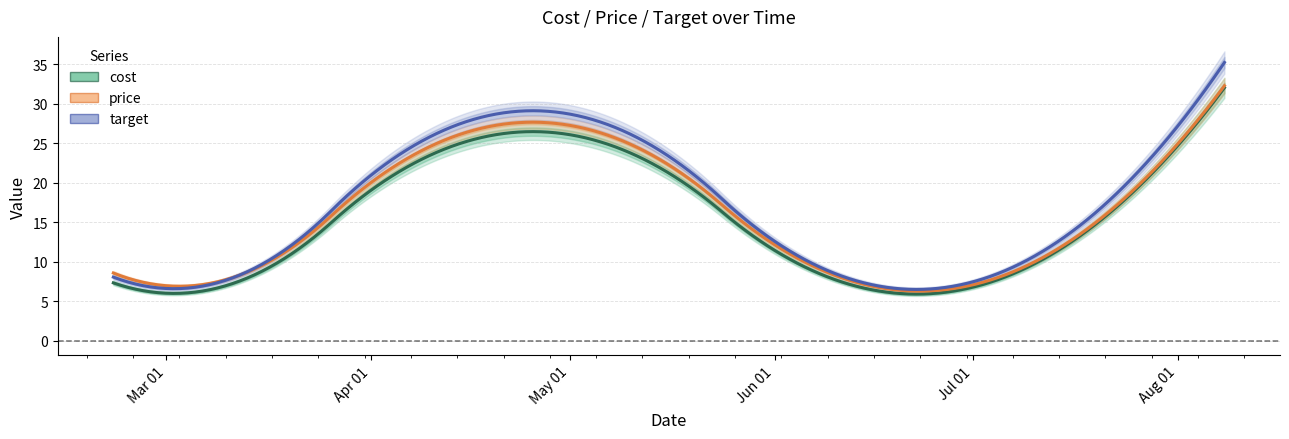

True or false: cost has a value of 11.2 at 2025-03-12.

False